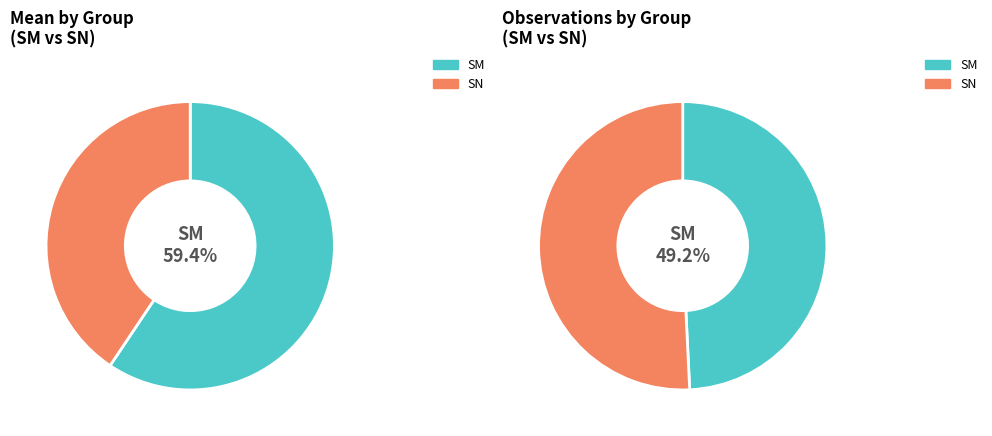

How many segments does this pie chart have?

2